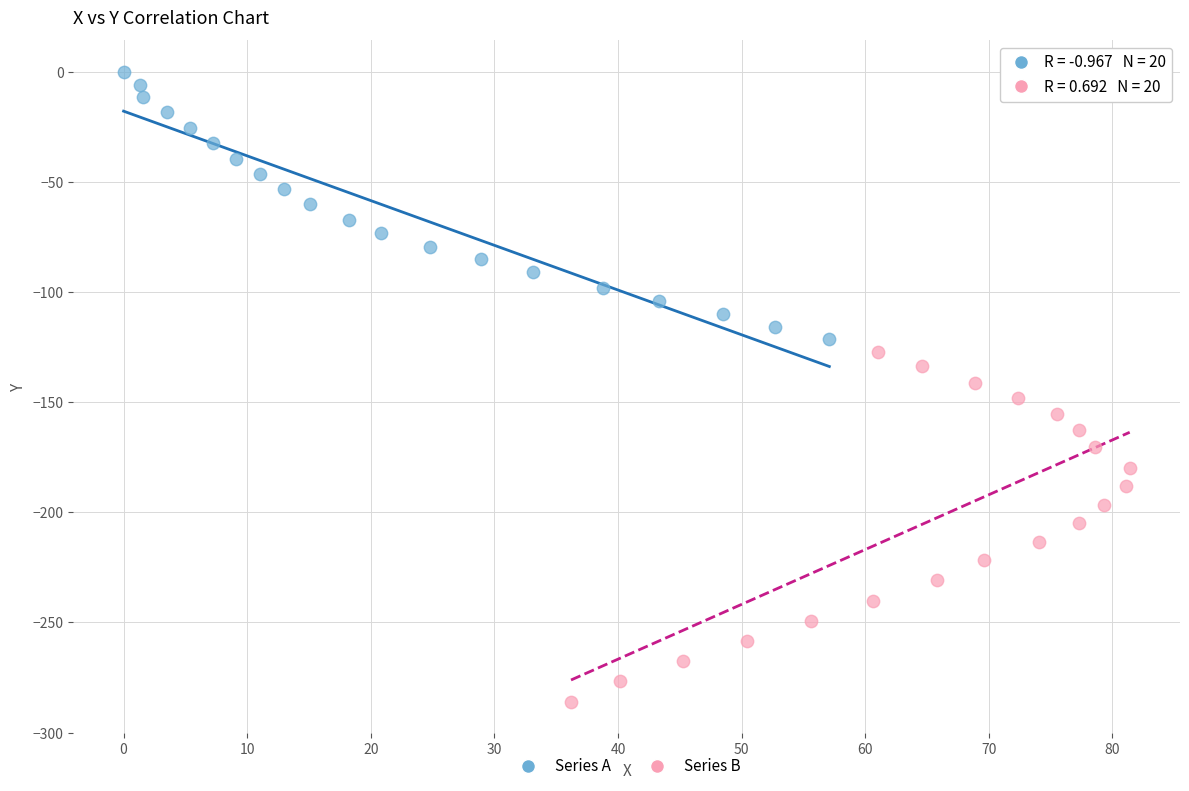

Which series contains the highest Y value?

Series A